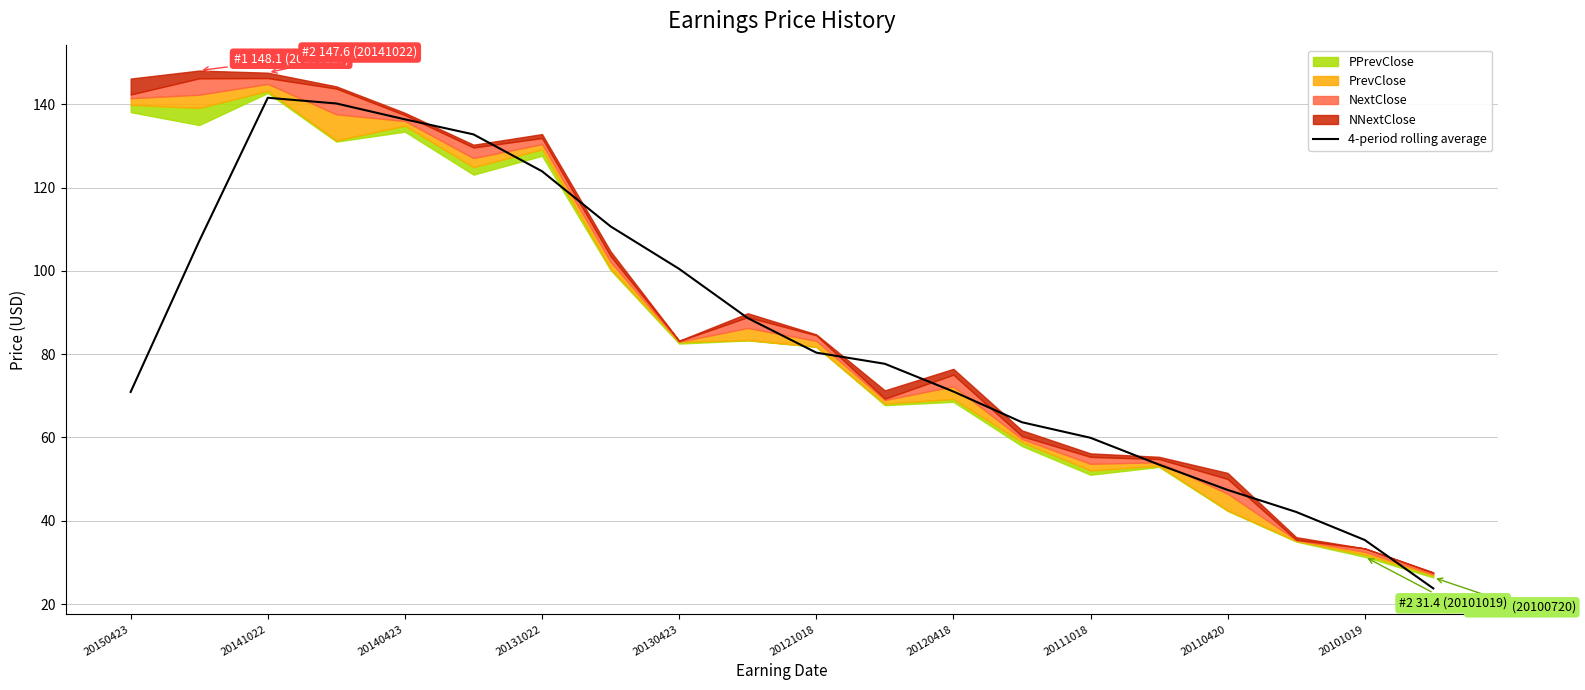

Does the chart display data point markers on the line(s)?

No